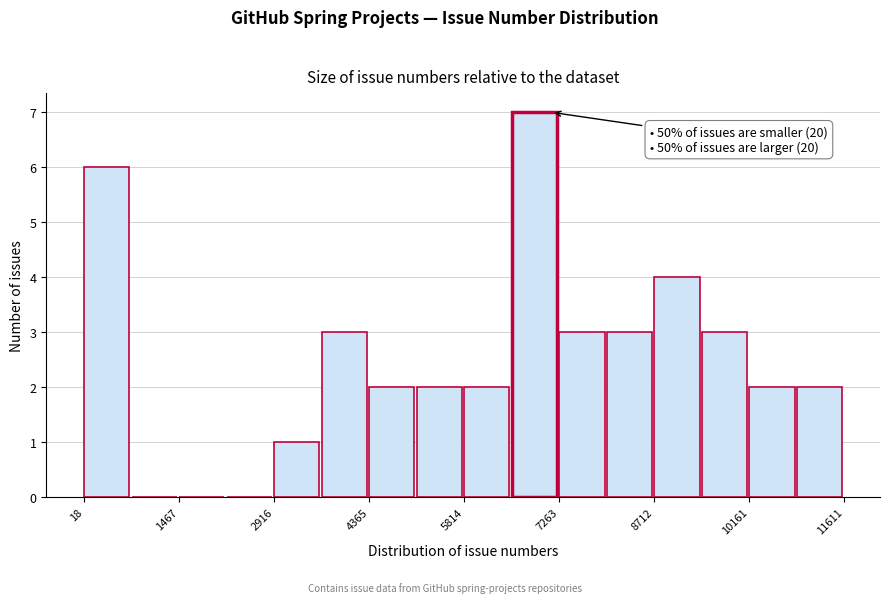

Around what value on the x-axis is the tallest bar? Give the approximate position of its centre, as read against the axis.

6800